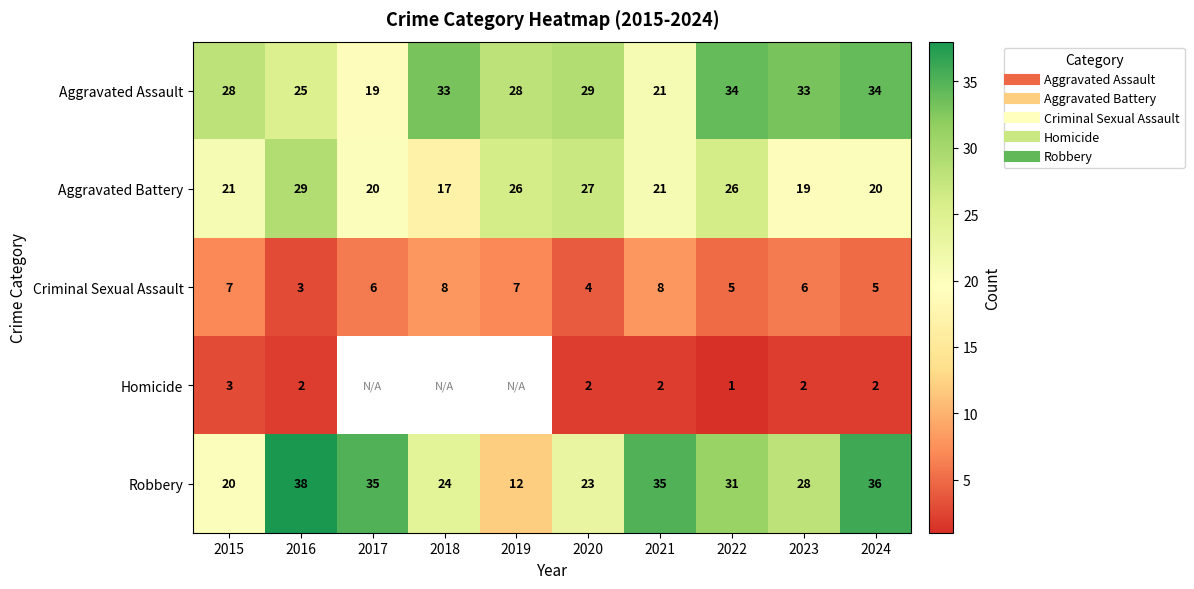

What is the total value across all series at 2023?

88.0